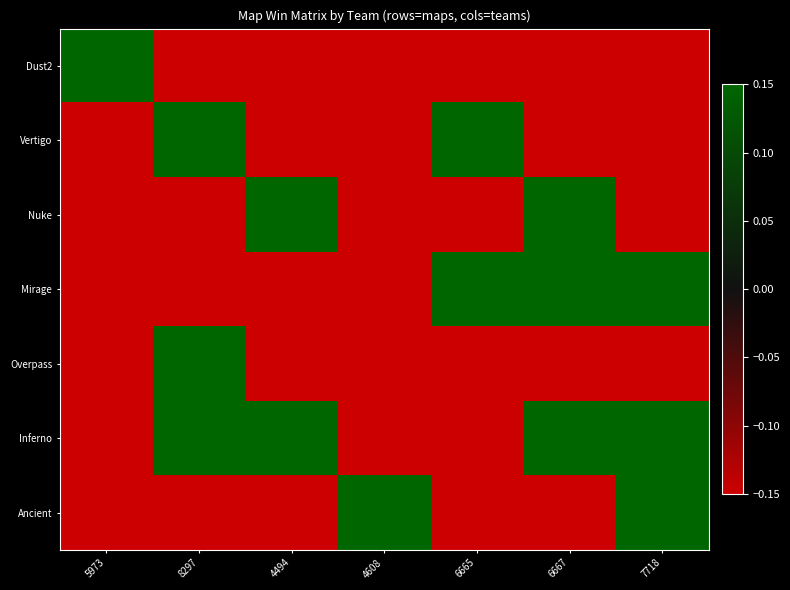

What is the minimum value shown in the chart?

-0.1